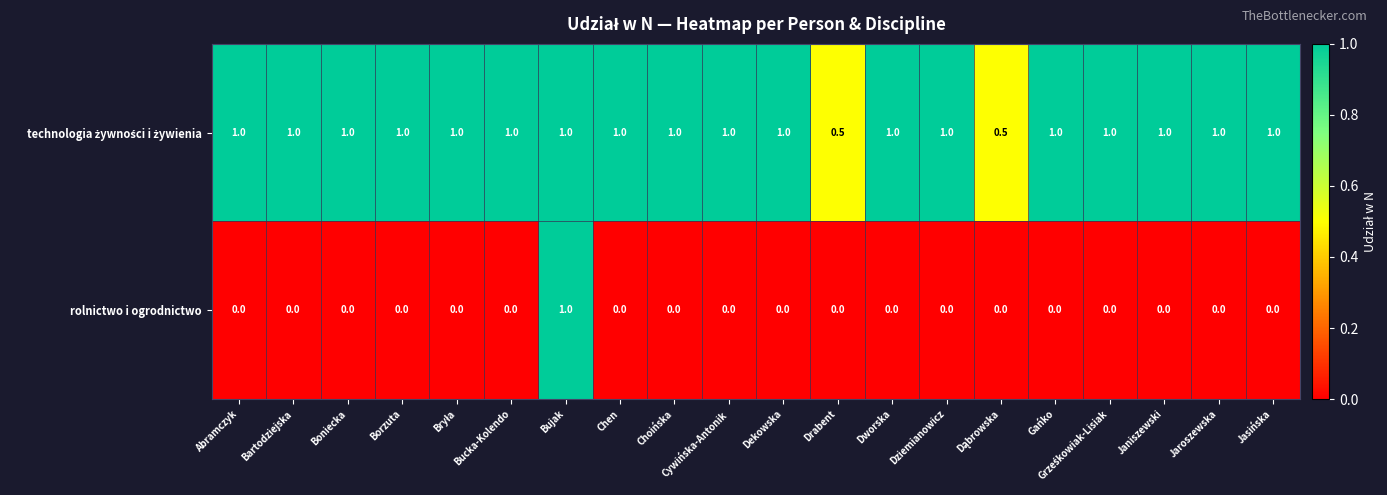

What is the total value across all series at Chen?

1.0